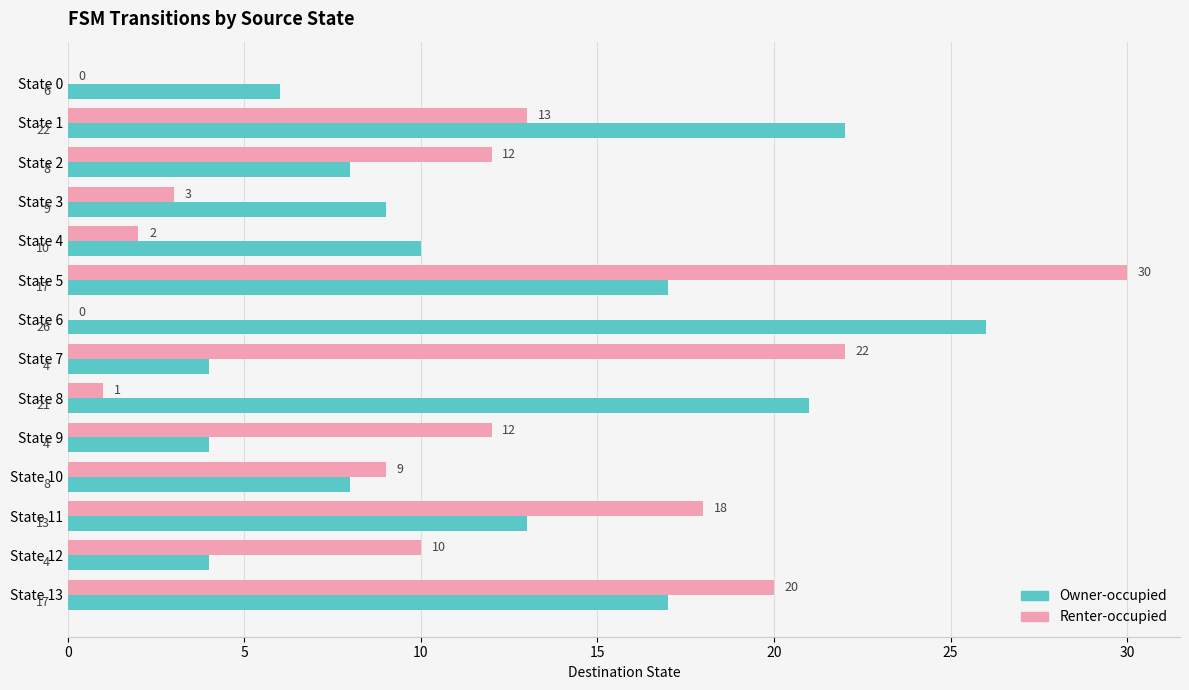

Between State 3 and State 13, which series saw the biggest shift?

Renter-occupied